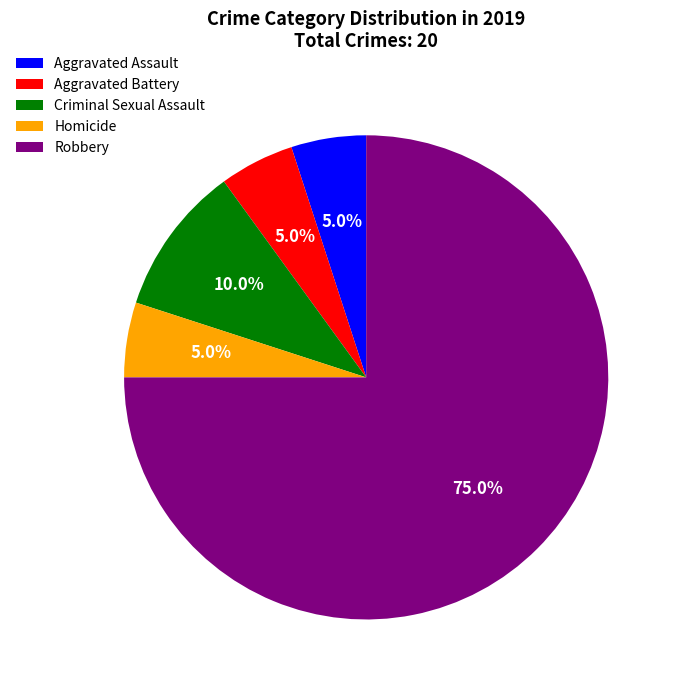

Does any single category account for the majority?

Yes